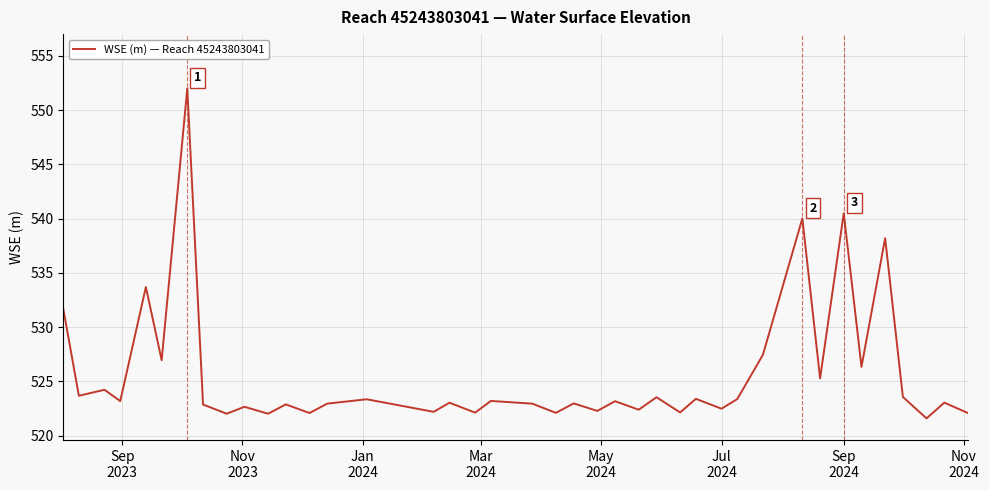

Count the number of categories in the chart.

40